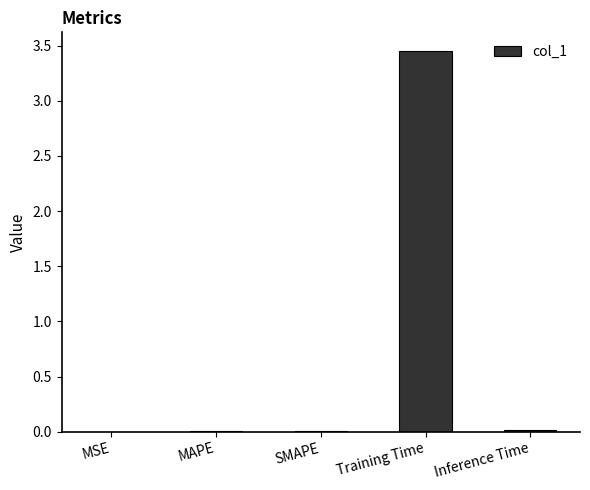

The chart shows a value of 4.9 at Training Time. True or false?

False